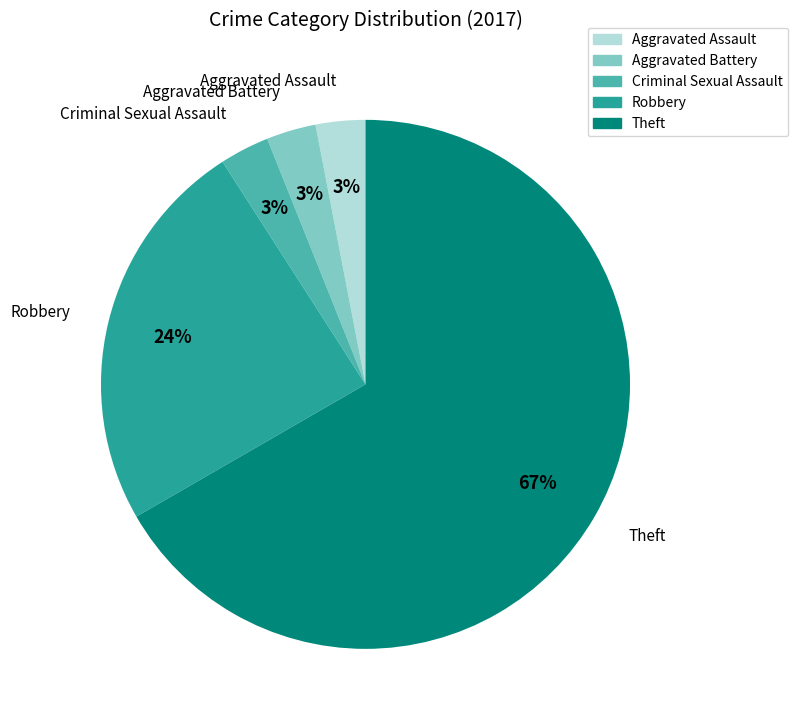

What is the ratio of the value at Robbery to the value at Theft?

0.4